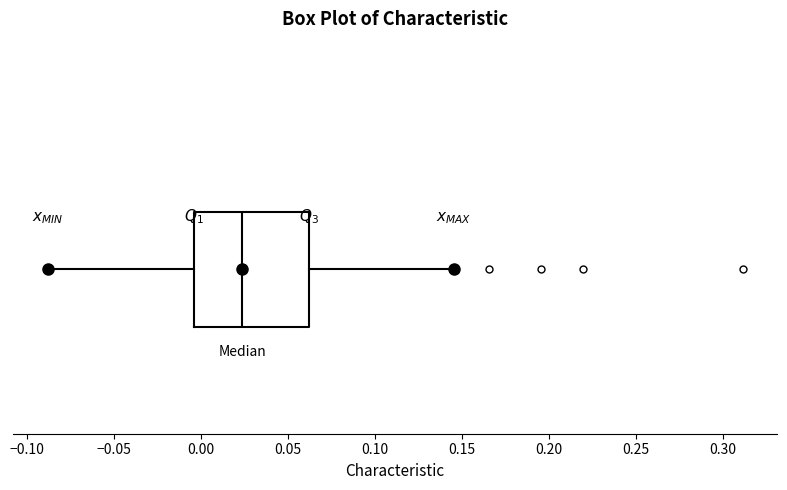

Where does the right whisker of the box end on the x-axis? The values are not printed on the chart, so give them approximately, as read against the axis.

0.145